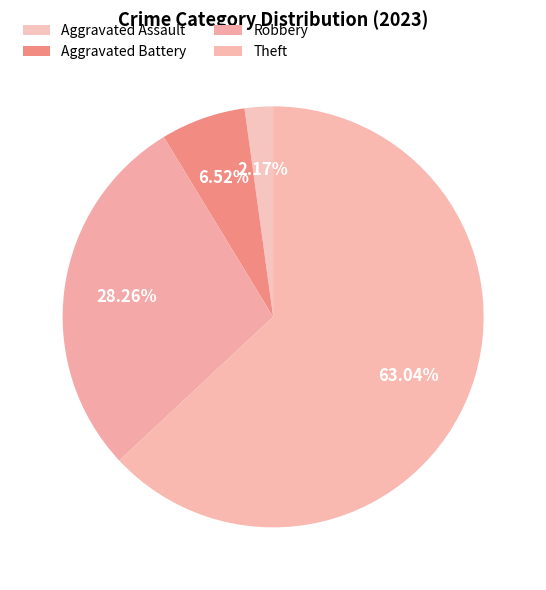

Which category has the biggest portion of the pie?

Theft